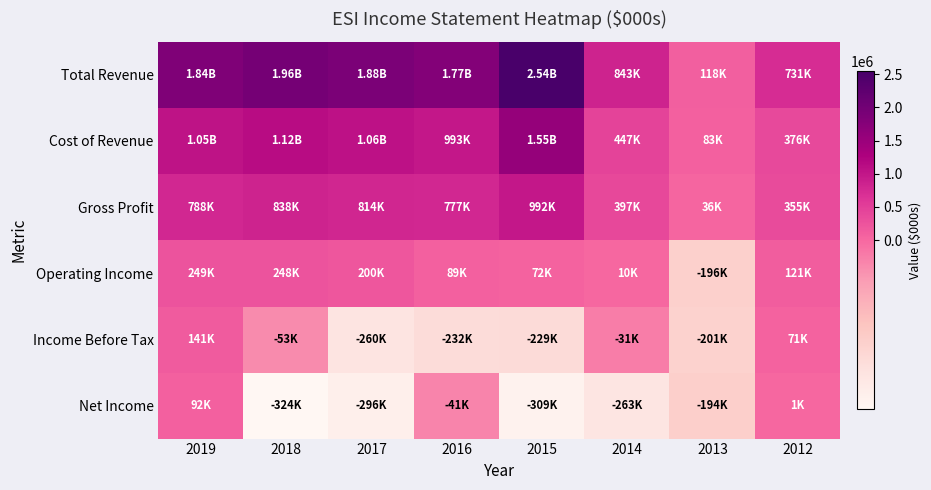

What is the smallest value displayed?

-324400